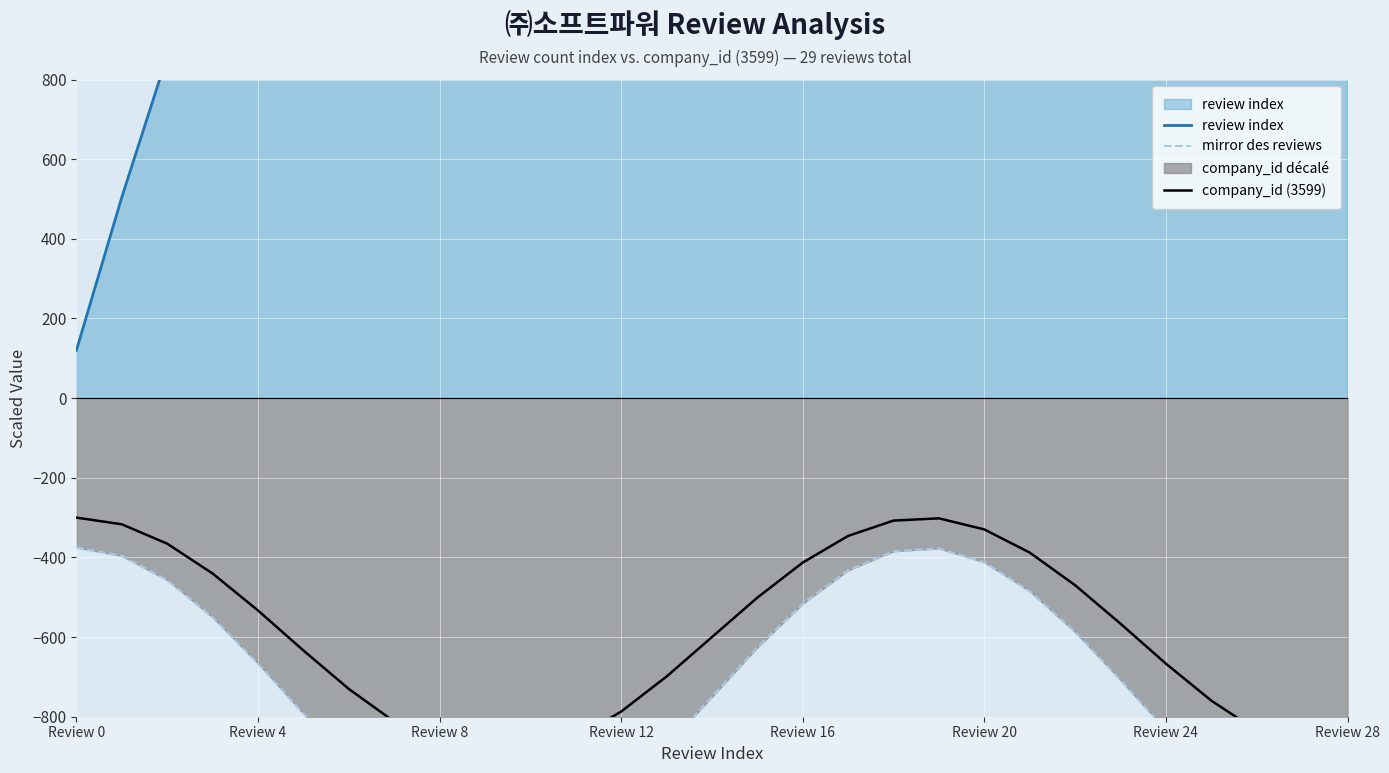

What is the greatest value displayed?

3797.4